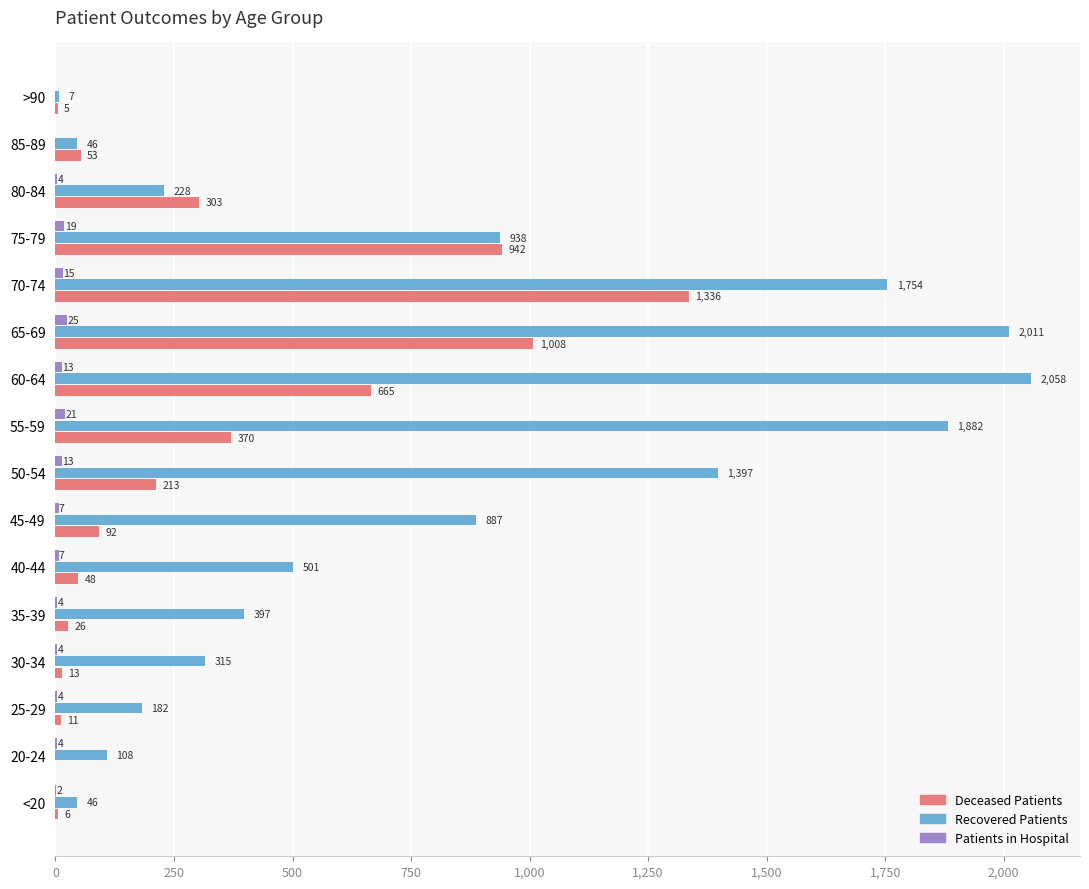

At which category is the sum across all series the highest?

70-74